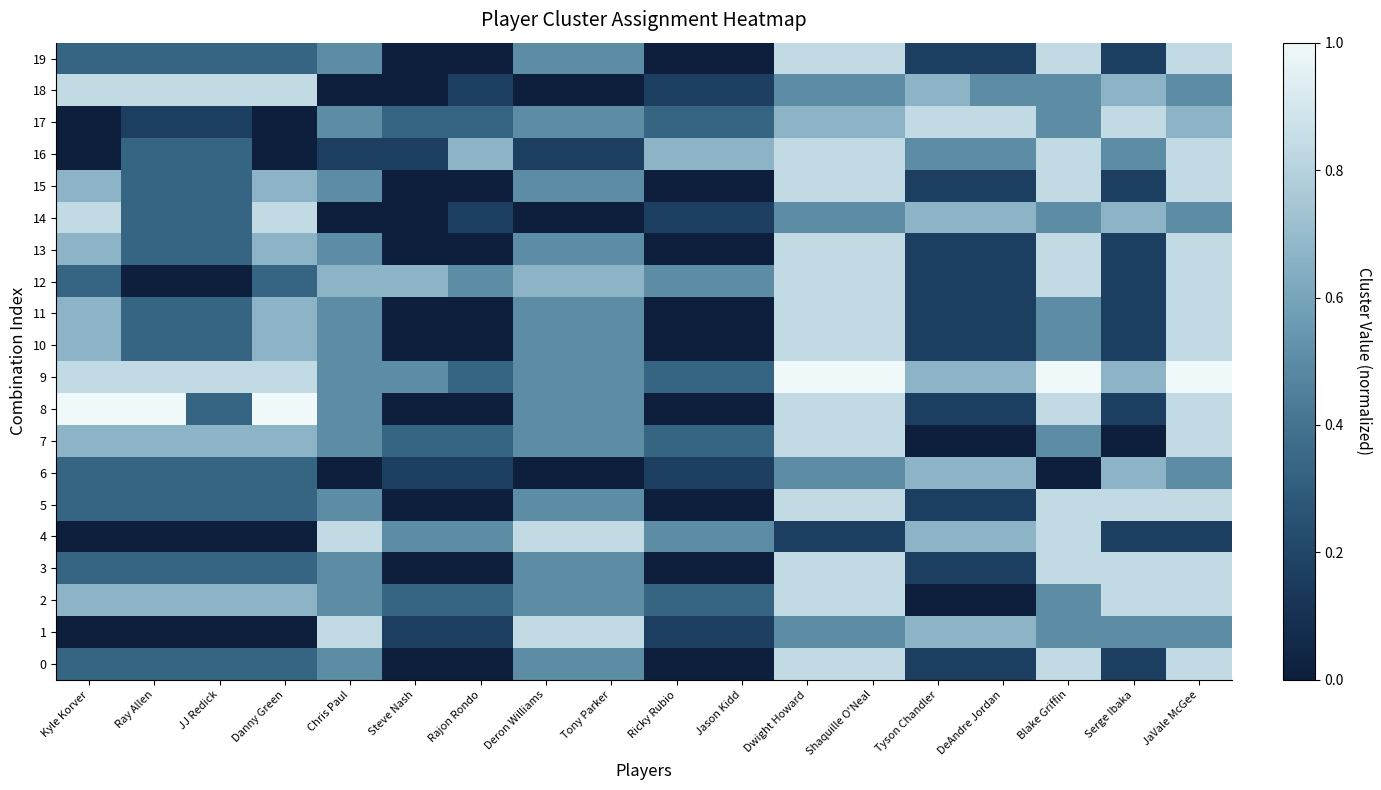

At which category is the sum across all series the highest?

Dwight Howard